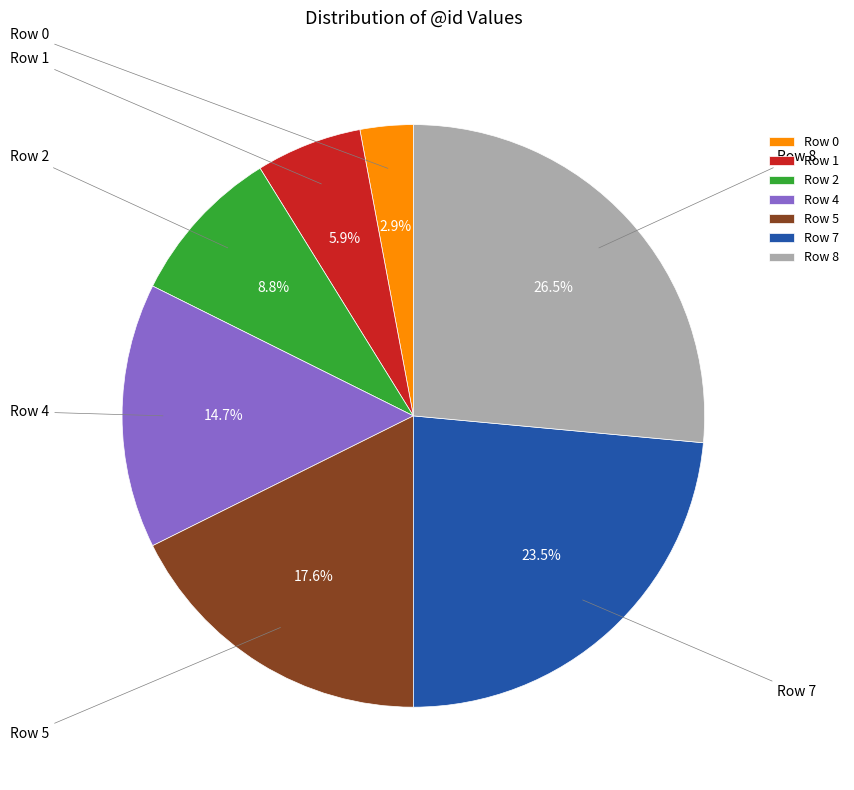

Rank the categories by value from lowest to highest.

Row 0, Row 1, Row 2, Row 4, Row 5, Row 7, Row 8